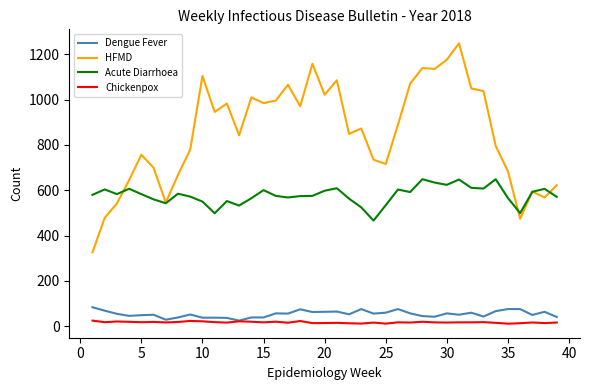

List the series in order of their peak value, lowest first.

Chickenpox, Dengue Fever, Acute Diarrhoea, HFMD